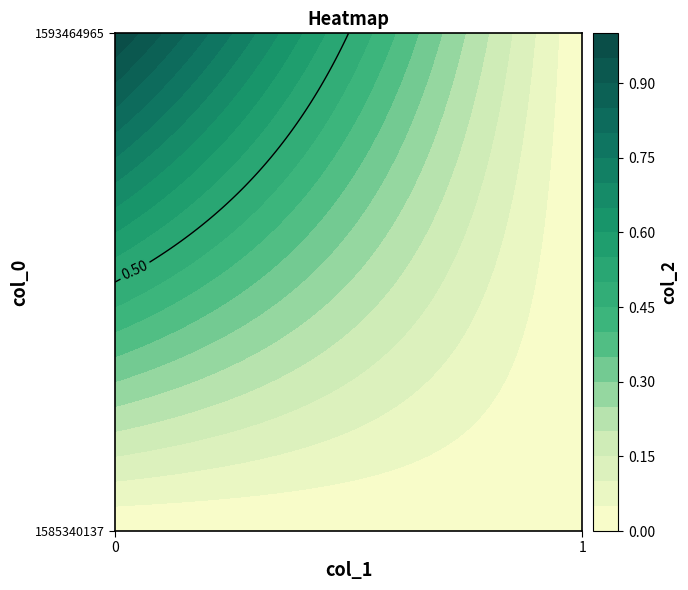

List the series in order of their overall mean, lowest first.

1585340137, 1593464965